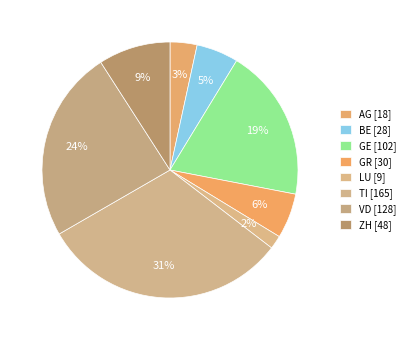

Count the number of slices in the pie.

8